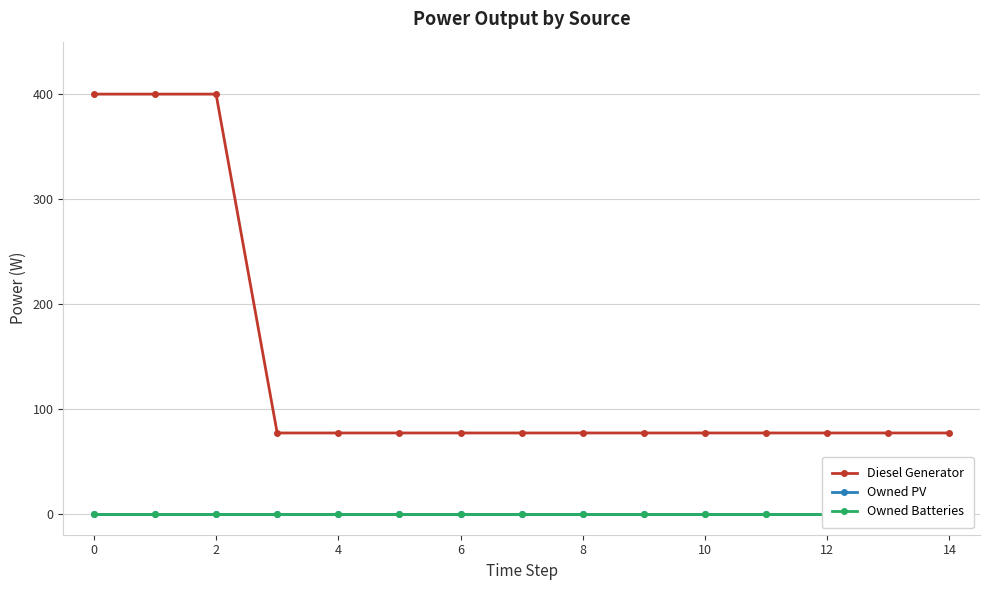

True or false: Diesel Generator and Owned Batteries cross at least once.

False